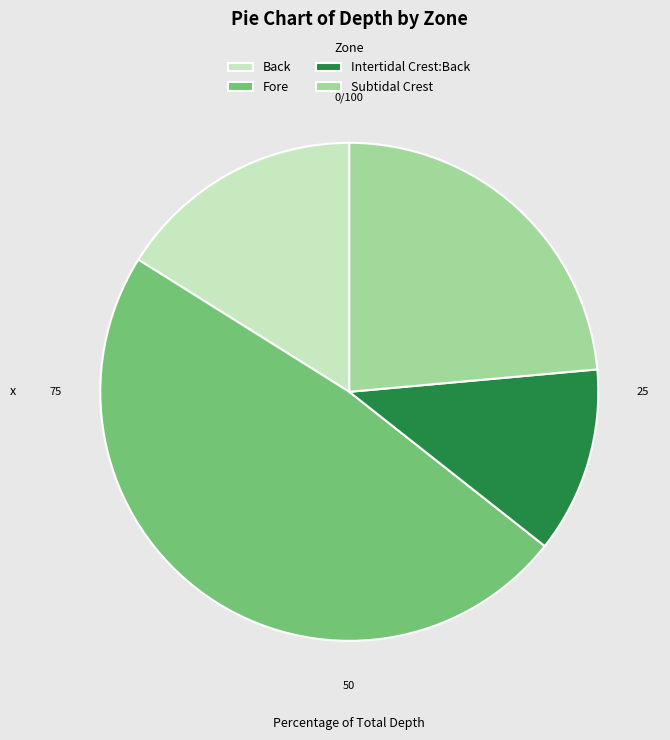

Which has a higher value, Fore or Back?

Fore